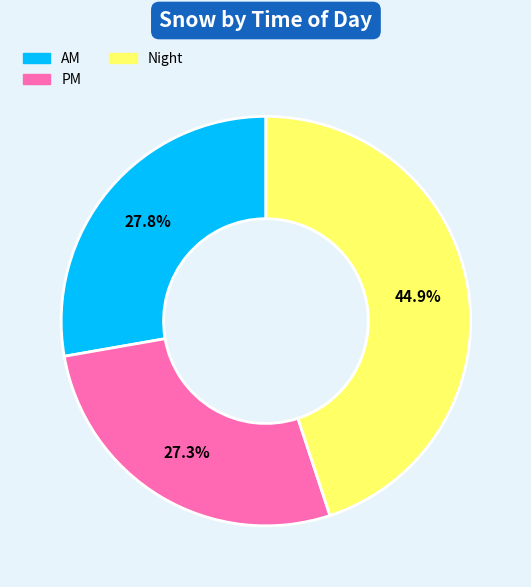

Is there a majority slice in this chart?

No